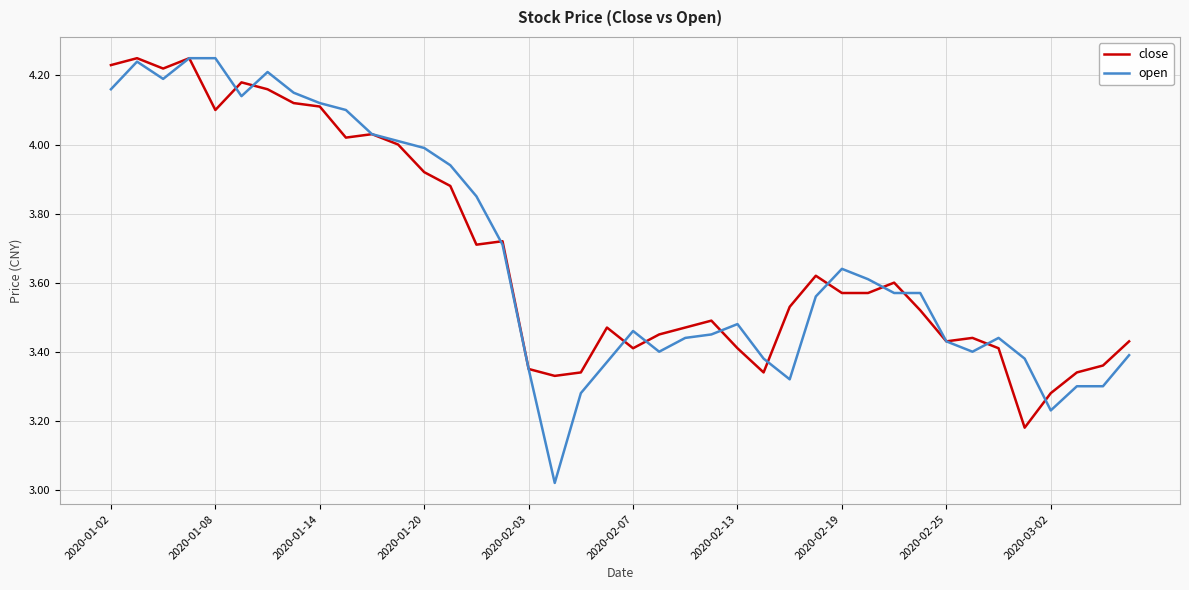

Which series has the widest spread of values?

open